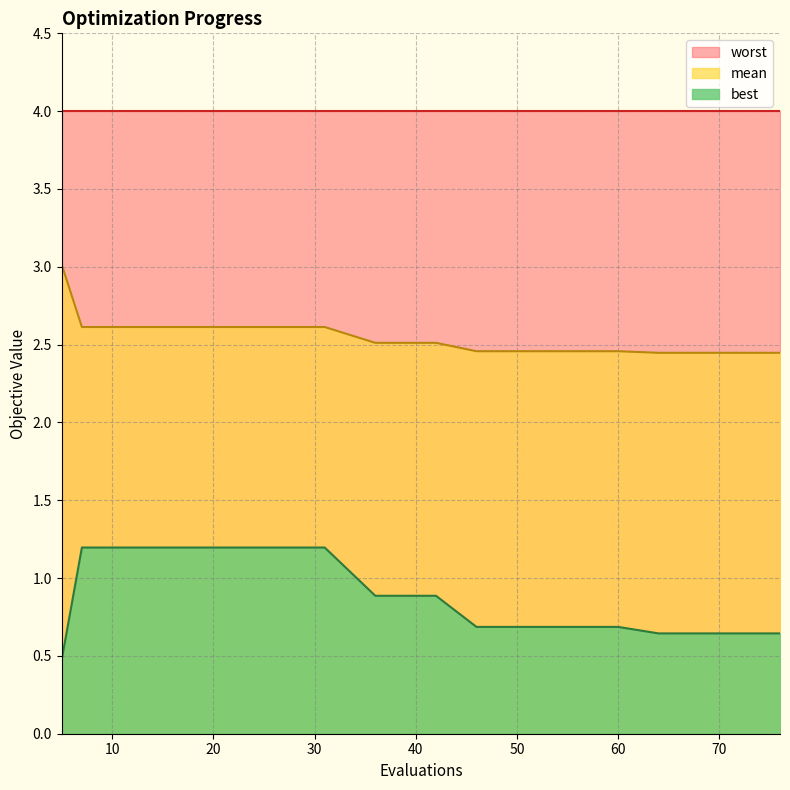

Which category has the lowest value across all series?

5